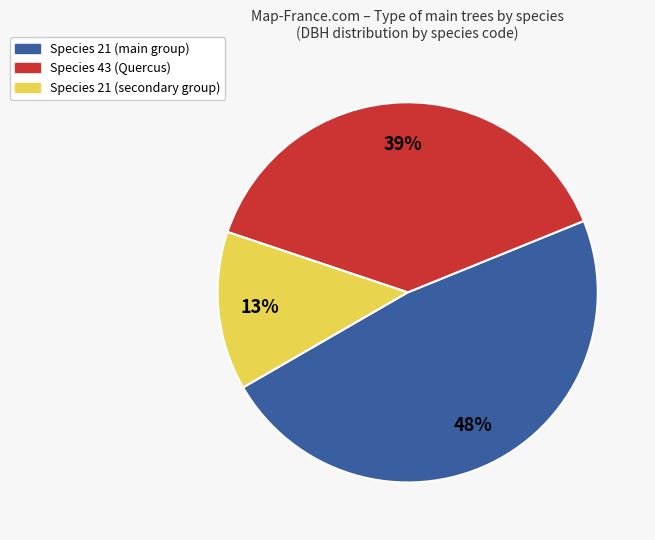

How many slices are in this pie chart?

3